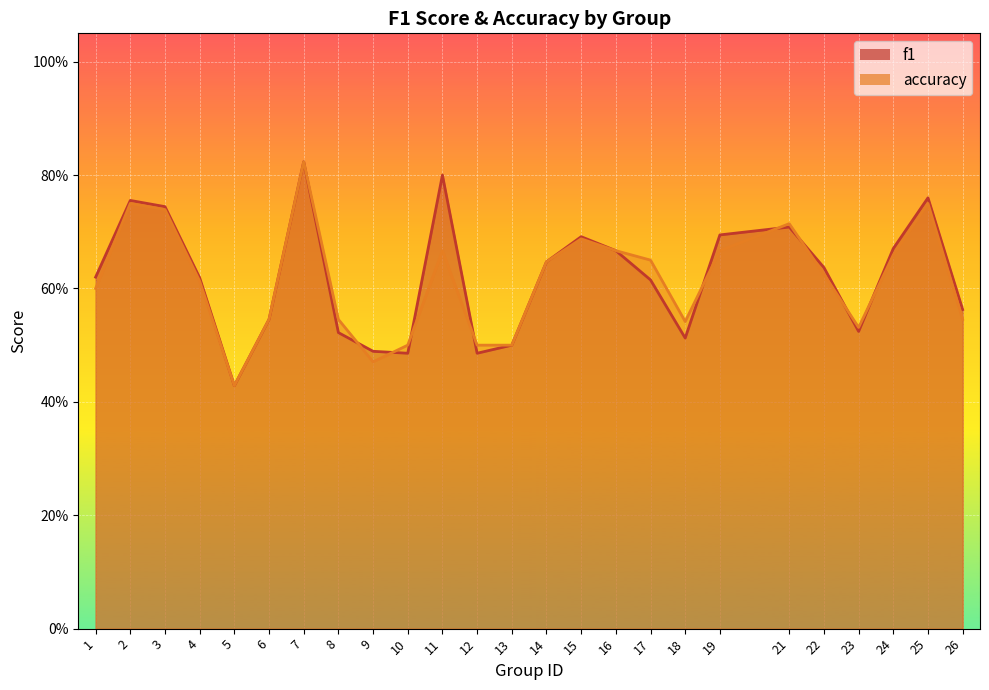

What is the value of the f1 point at the 5th from the left?

0.4